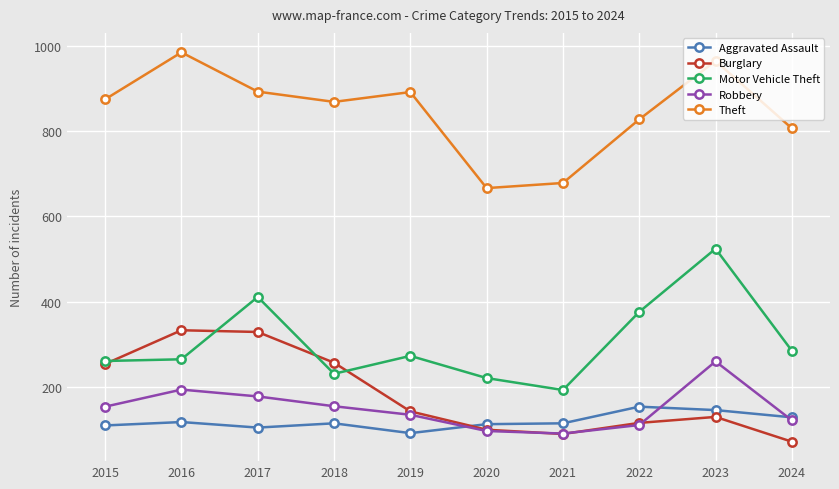

The value of Aggravated Assault at 2023 is 230. True or false?

False